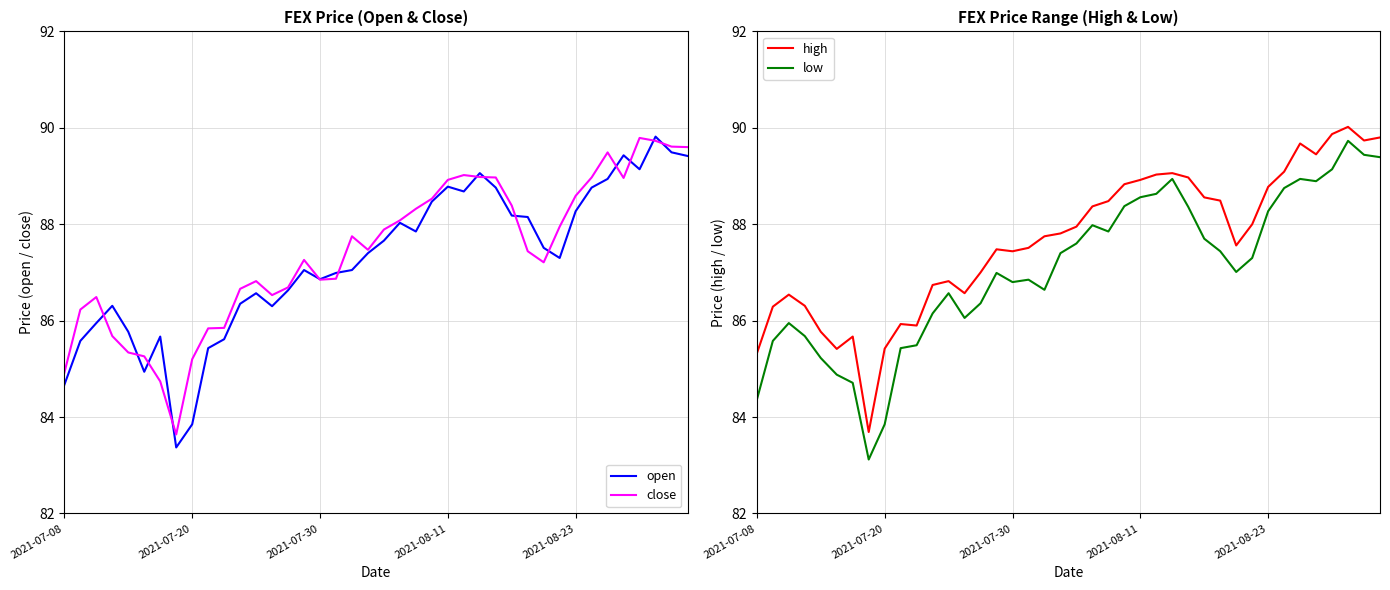

Does the chart have visible grid lines?

Yes